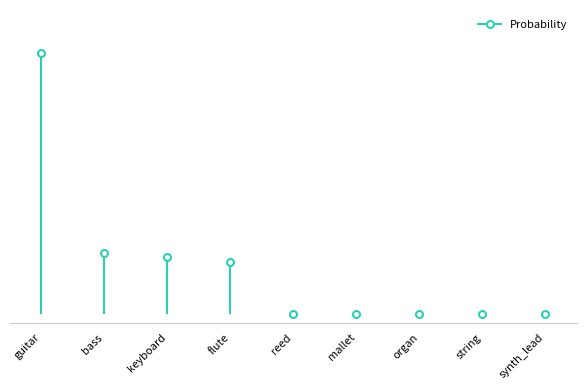

True or false: there are more than 1 points higher than both neighbors.

False